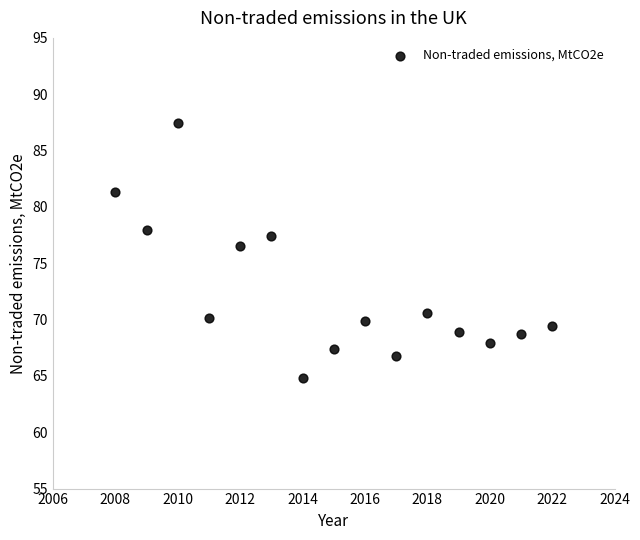

What Y value in the scatter plot is closest to 76?

76.6